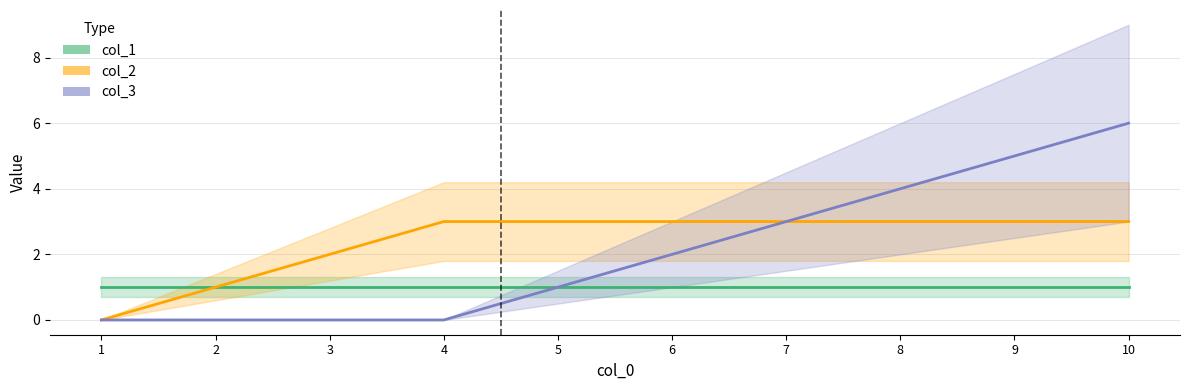

At which label does col_2 reach its peak?

4